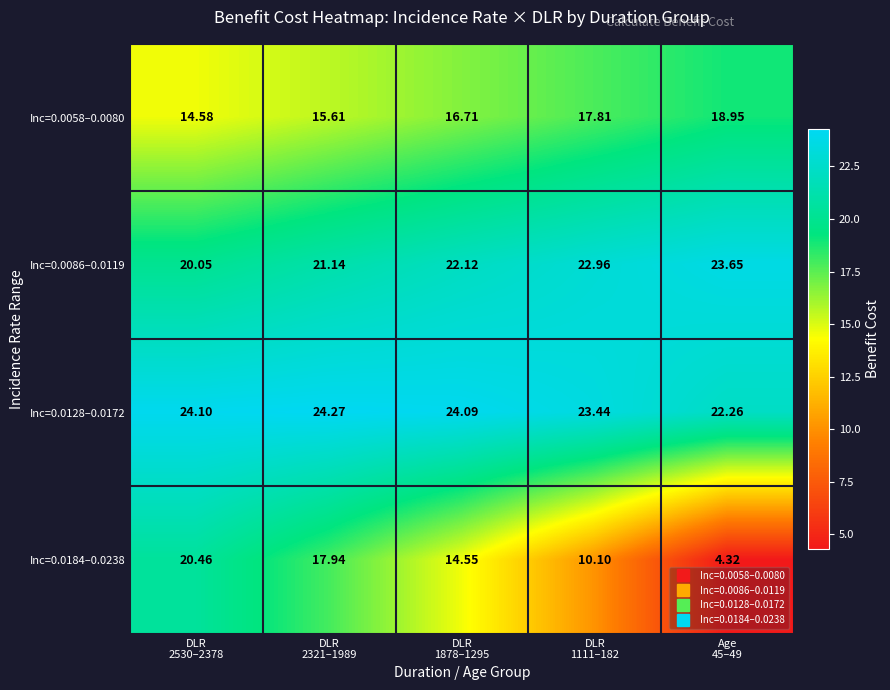

How many data points does each series have?

5